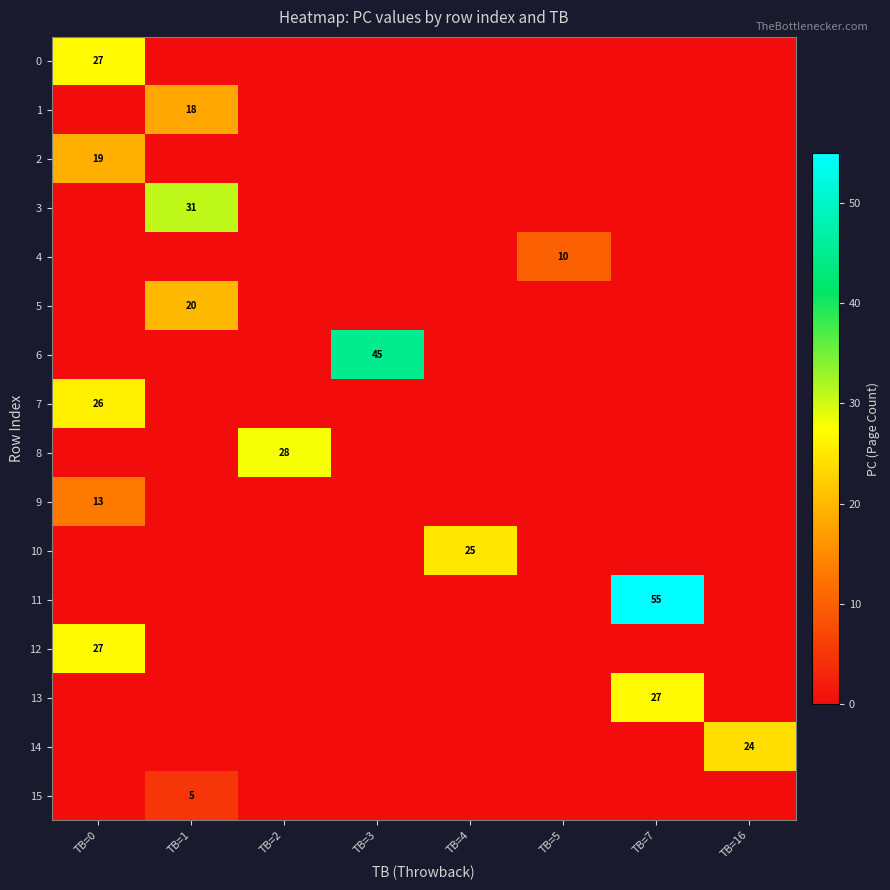

The 15 series shows 8 at TB=1. True or false?

False